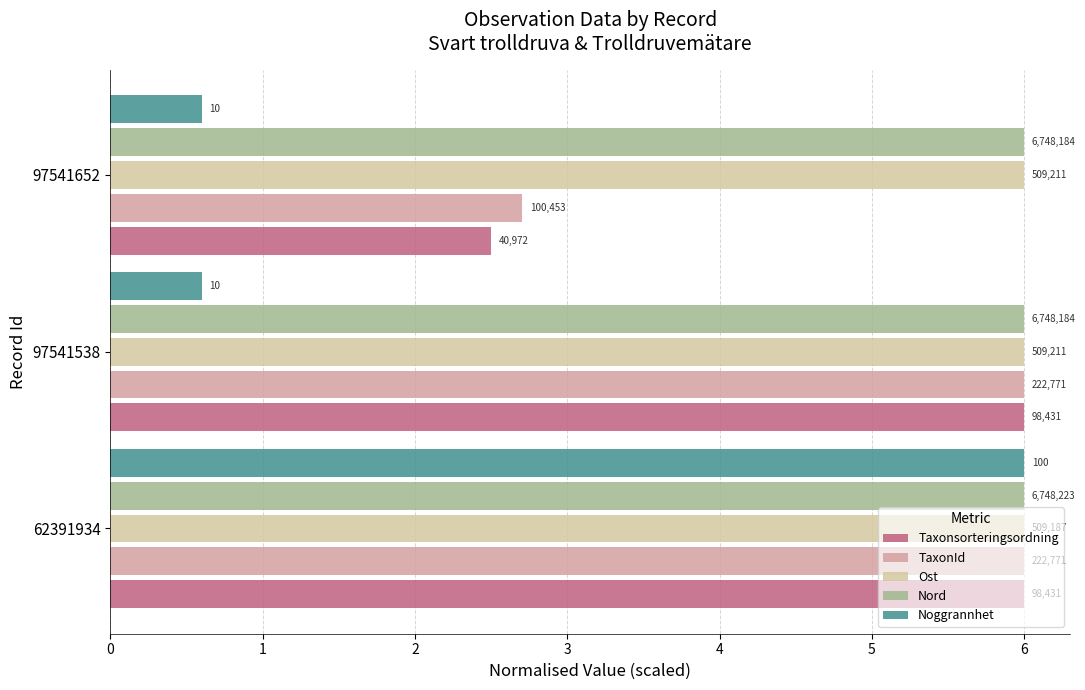

What are all the series names shown in the legend?

Taxonsorteringsordning, TaxonId, Ost, Nord, Noggrannhet